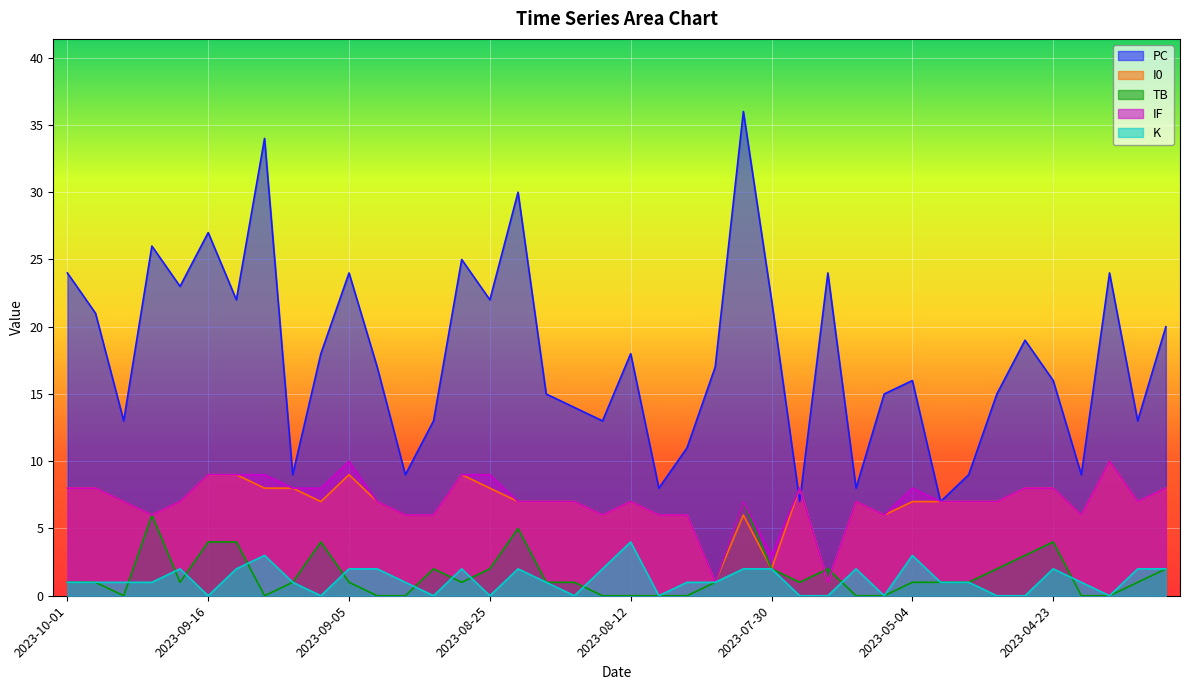

How many data points in K are less than 1?

12